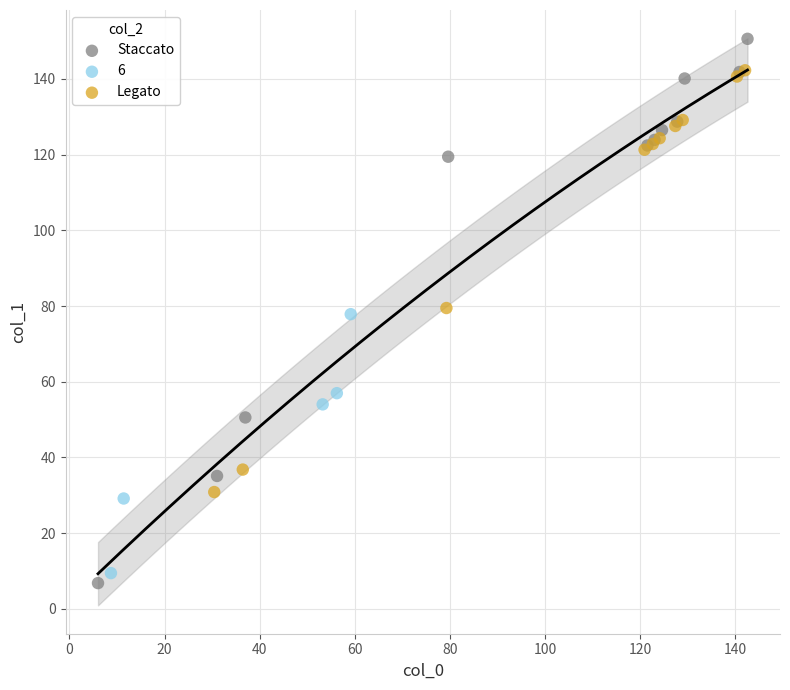

What are all the series names shown in the legend?

Staccato, 6, Legato